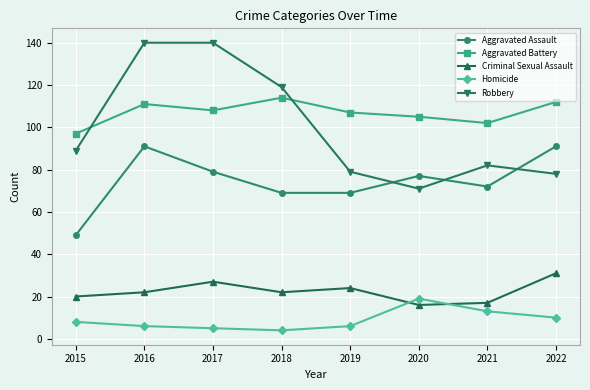

Reading left to right, list all the values displayed in this chart.

Aggravated Assault: 2015=49	2016=91	2017=79	2018=69	2019=69	2020=77	2021=72	2022=91
Aggravated Battery: 2015=97	2016=111	2017=108	2018=114	2019=107	2020=105	2021=102	2022=112
Criminal Sexual Assault: 2015=20	2016=22	2017=27	2018=22	2019=24	2020=16	2021=17	2022=31
Homicide: 2015=8	2016=6	2017=5	2018=4	2019=6	2020=19	2021=13	2022=10
Robbery: 2015=89	2016=140	2017=140	2018=119	2019=79	2020=71	2021=82	2022=78